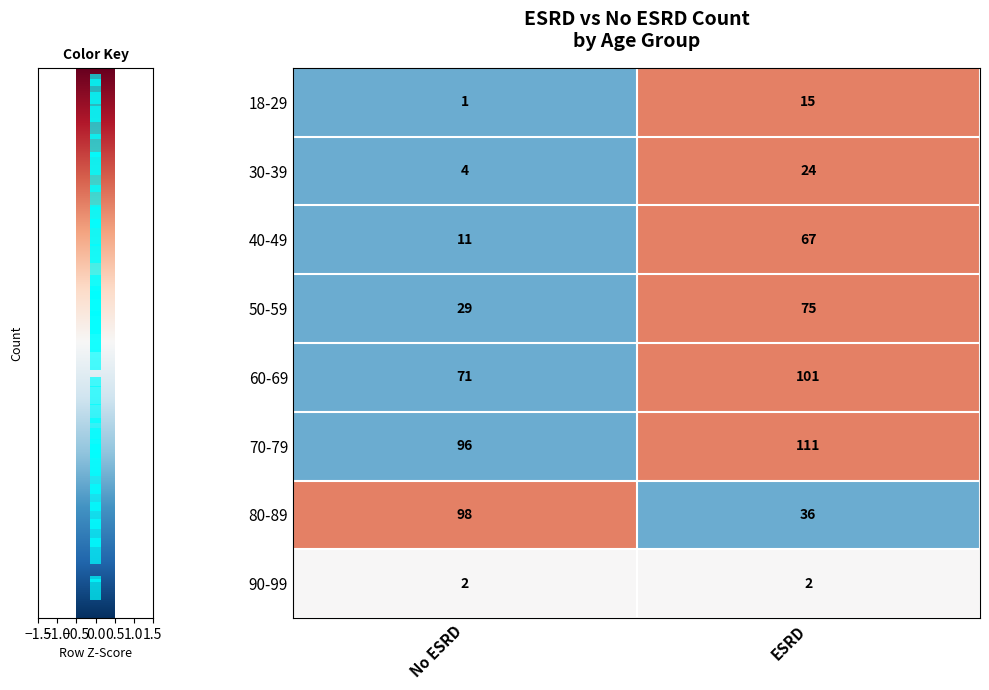

What is the average value of the 80-89 series?

67